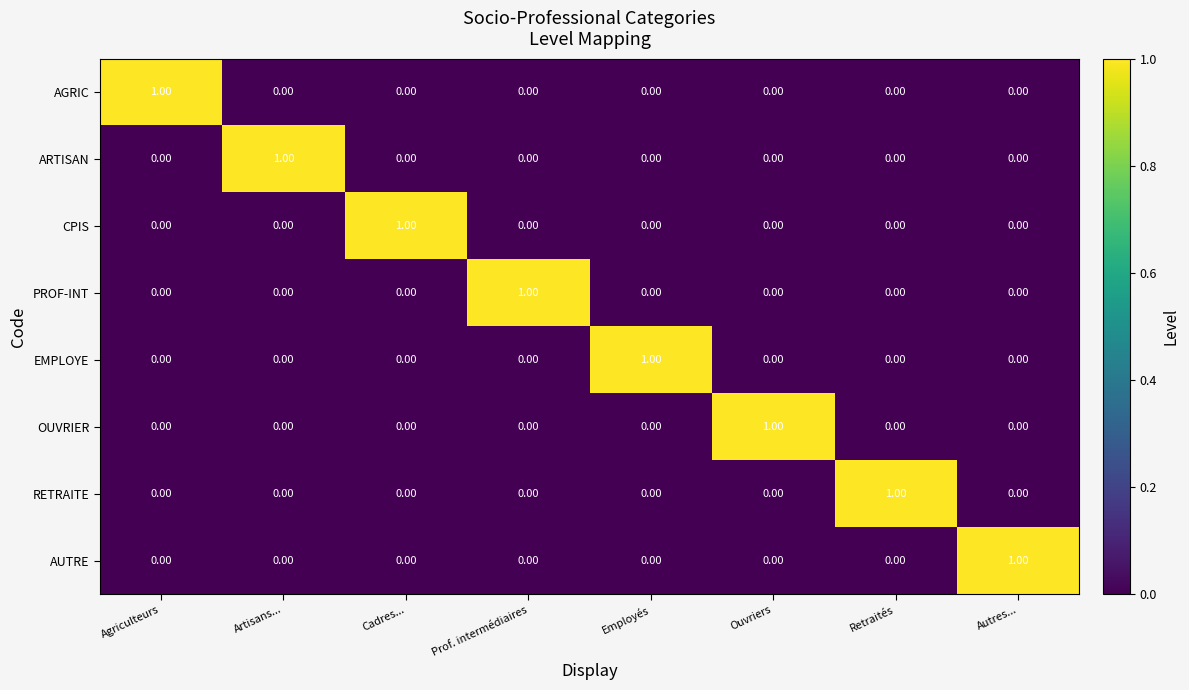

At how many categories does at least one series exceed 0?

8